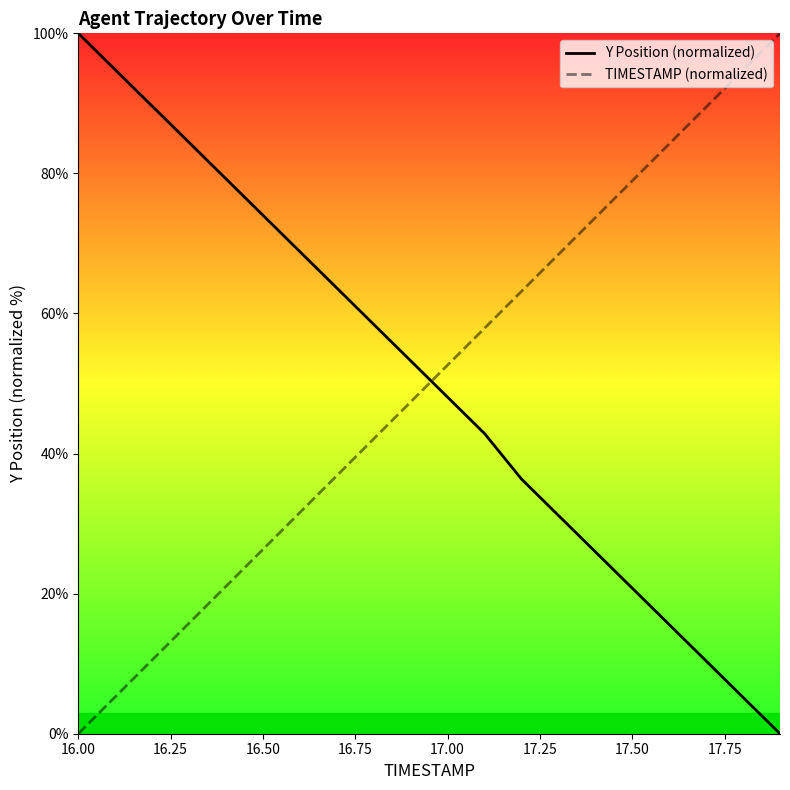

At which label does TIMESTAMP (normalized) reach its minimum?

16.00